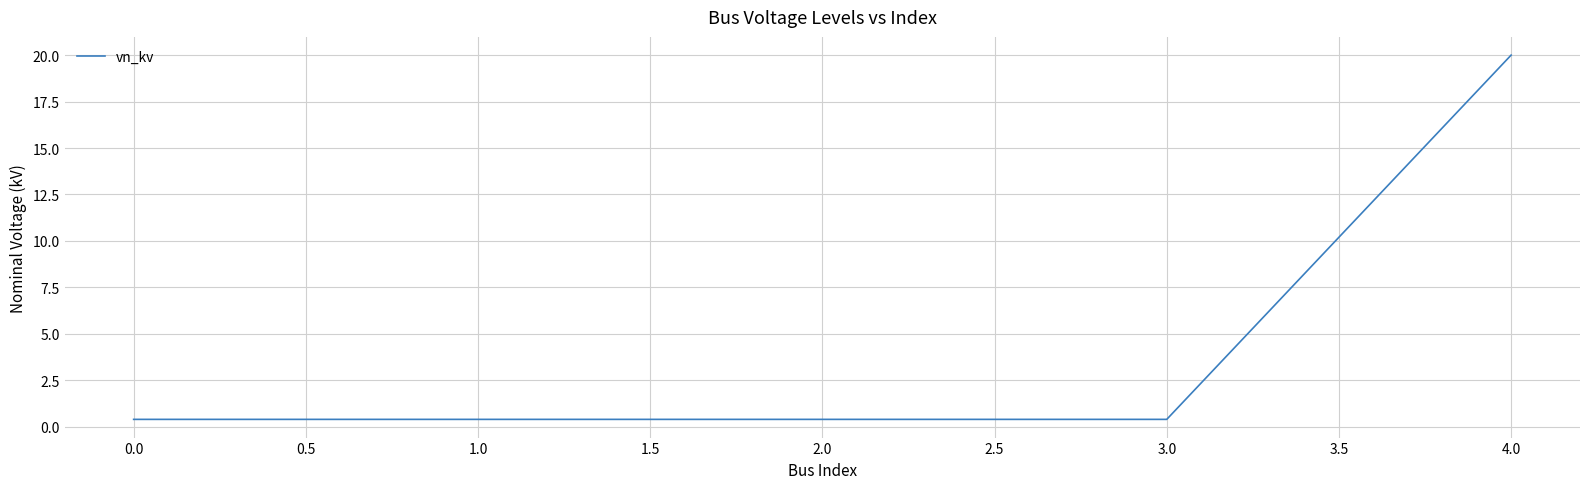

True or false: the data shows 0.4 at 1.0.

True